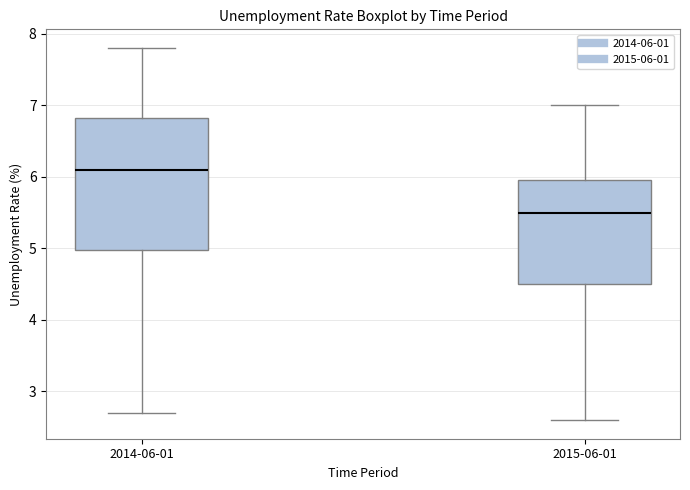

Which box's median line is the lowest?

2015-06-01